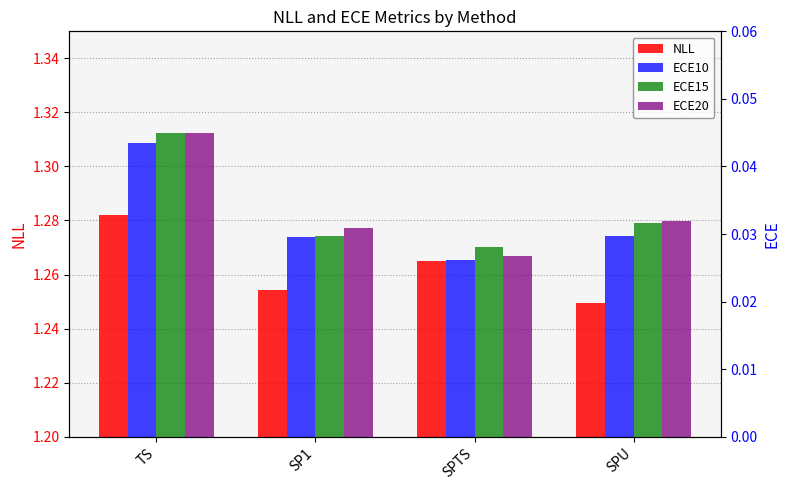

Does the chart contain stacked bars?

No